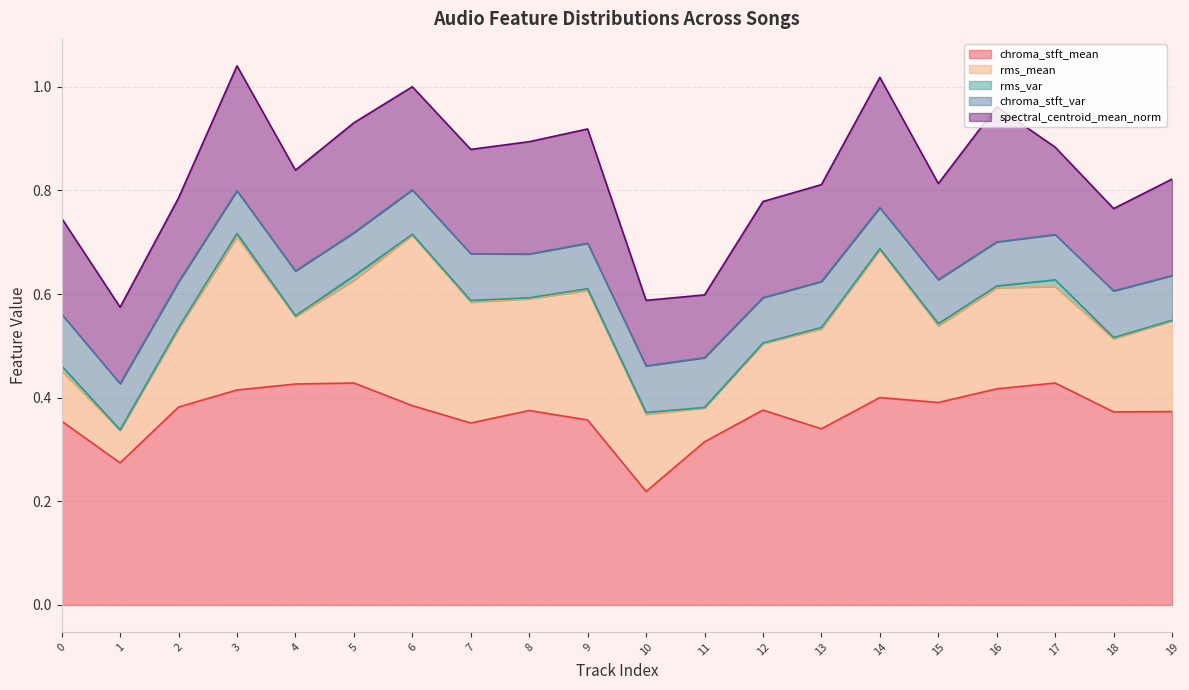

At which label is spectral_centroid_mean_norm closest to 0?

11